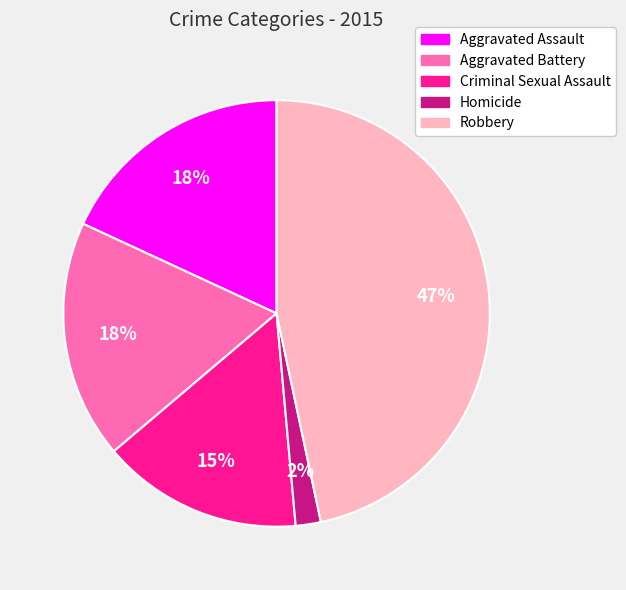

Is it true that Robbery is 47% of the pie?

True